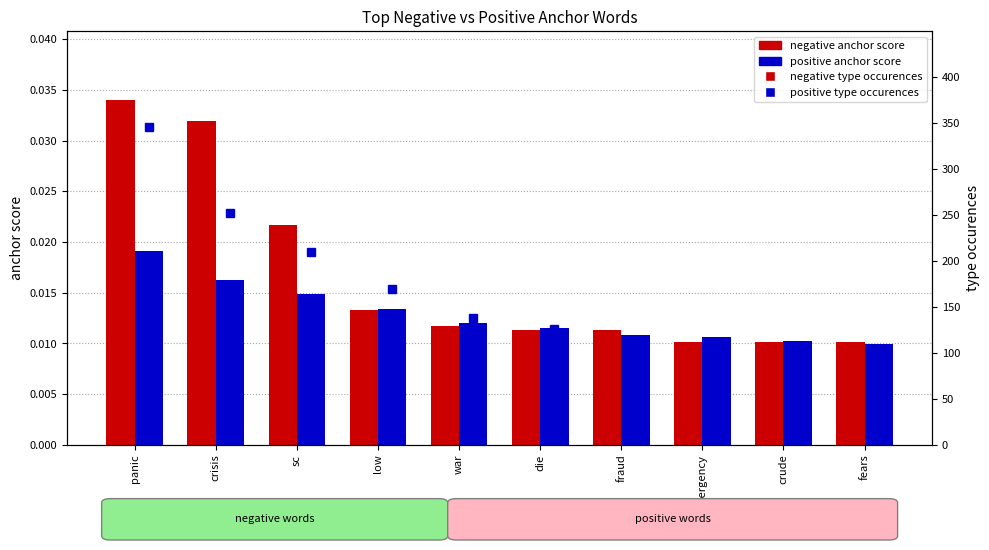

At how many categories does at least one series exceed 5?

10